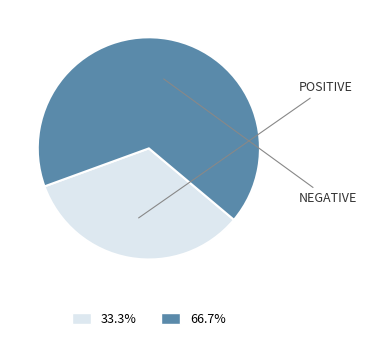

Does 66.7% represent more than half of the total?

Yes